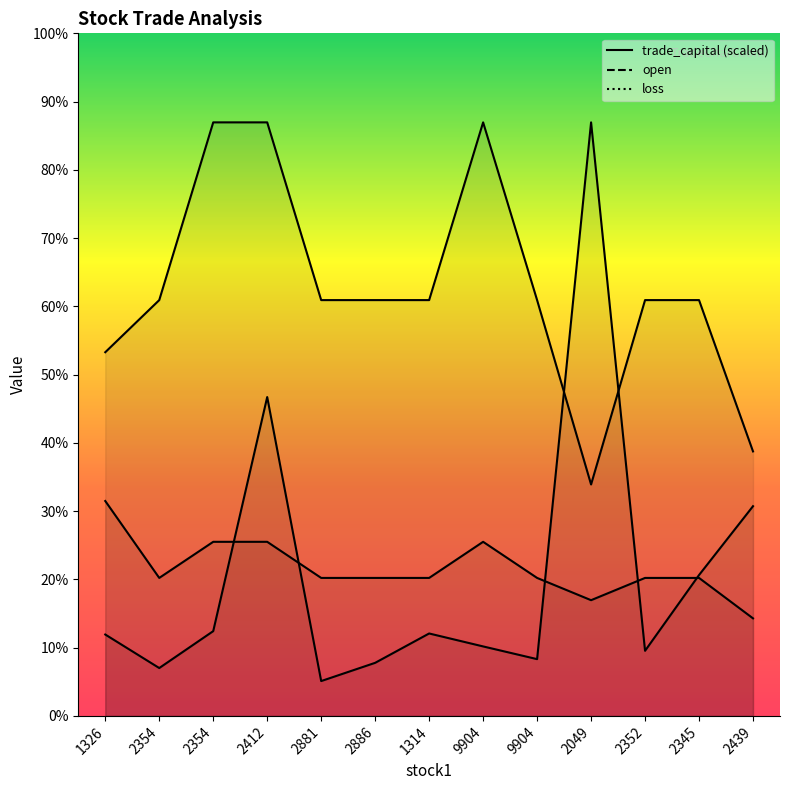

What is the difference between the second highest and minimum values in the loss series?

5.5